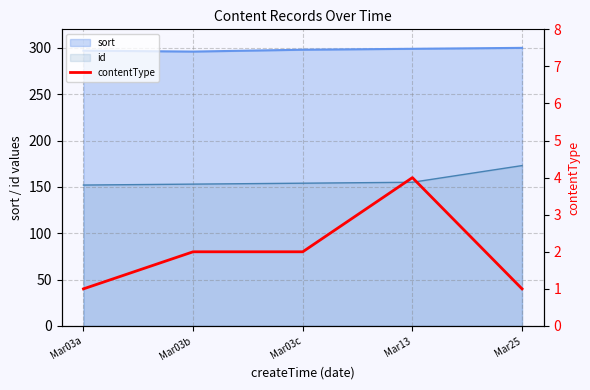

How many interior local peaks (higher than both neighbors) does the data have?

1